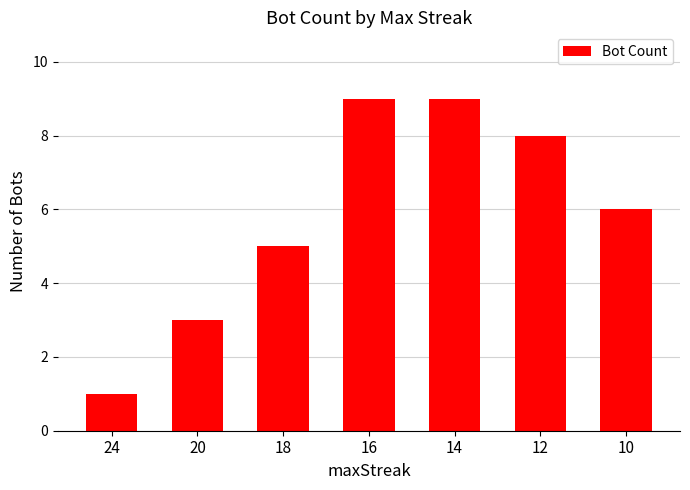

What is the difference between the maximum and second lowest values?

6